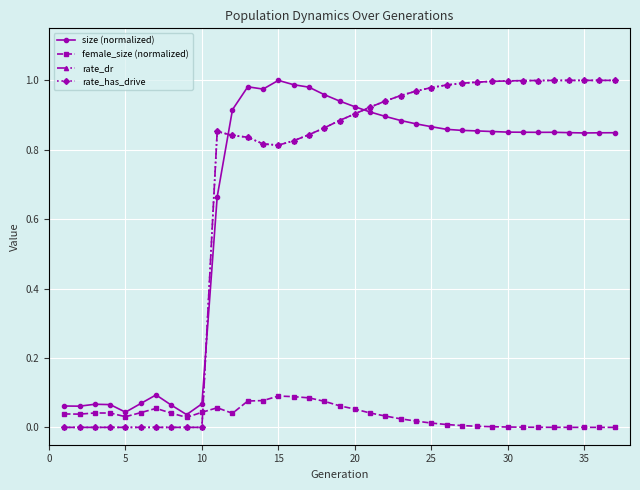

At how many categories does at least one series exceed 0?

37